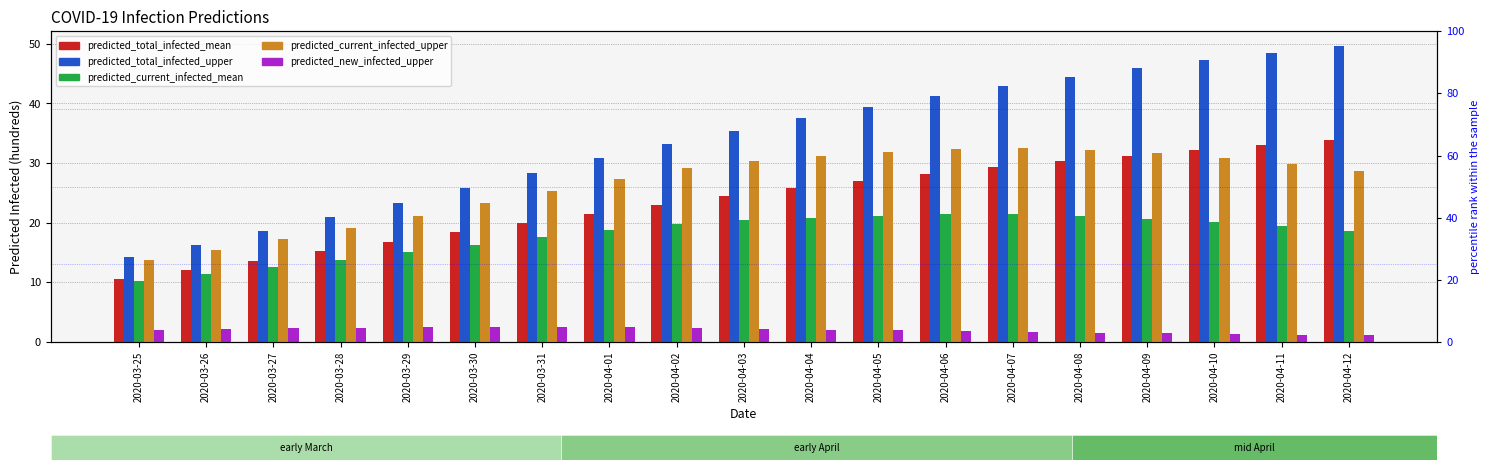

How many bars are there in each group?

5